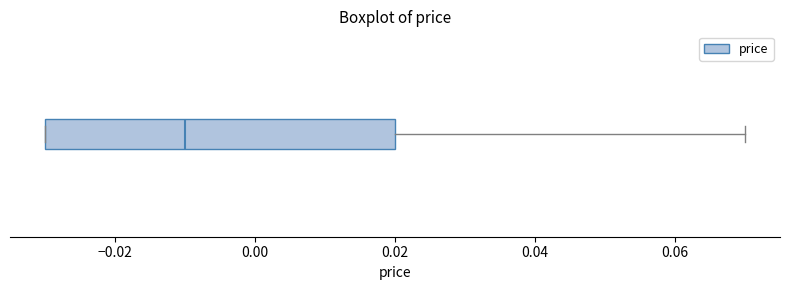

Transcribe this box plot: give where the median line is, the range the box spans, and where the two whiskers end, as read against the x-axis. The values are not printed on the chart, so give them approximately, as read against the axis.

median -0.01, box -0.03 to 0.02, whiskers -0.03 to 0.07